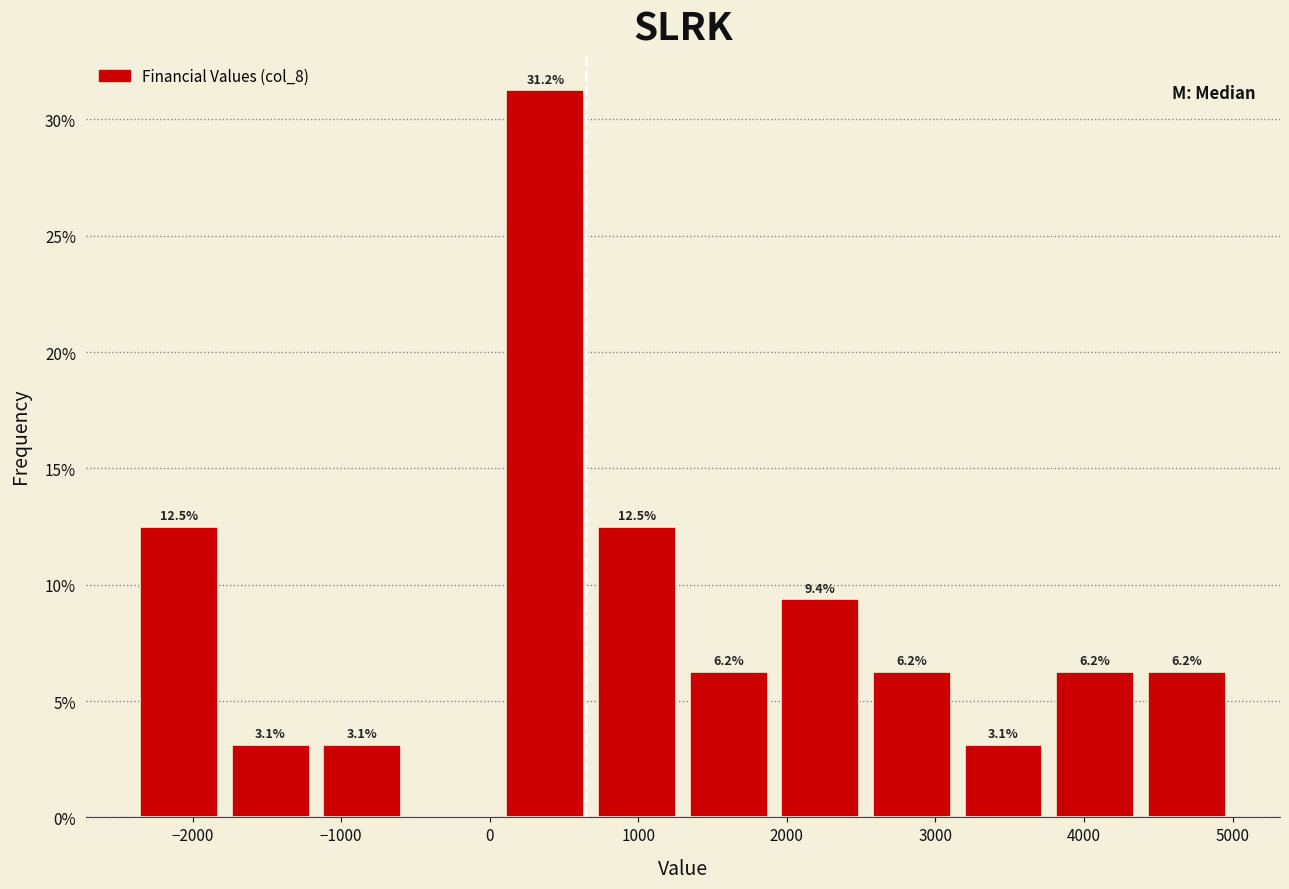

Which range on the x-axis has the tallest bar?

100 to 700